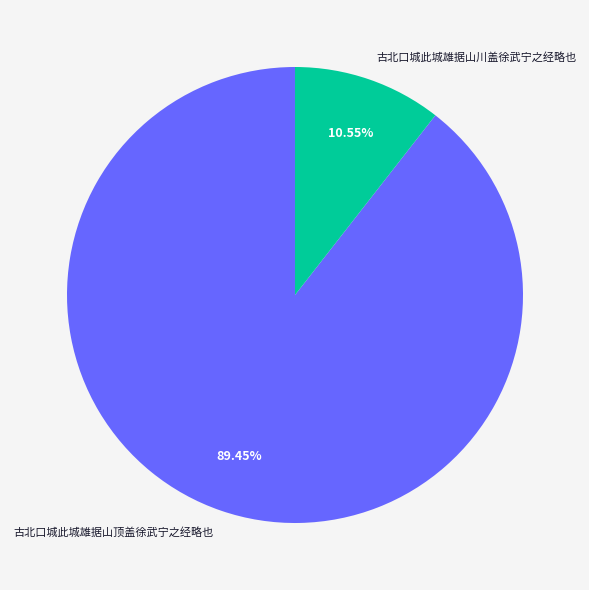

Count the number of slices in the pie.

2